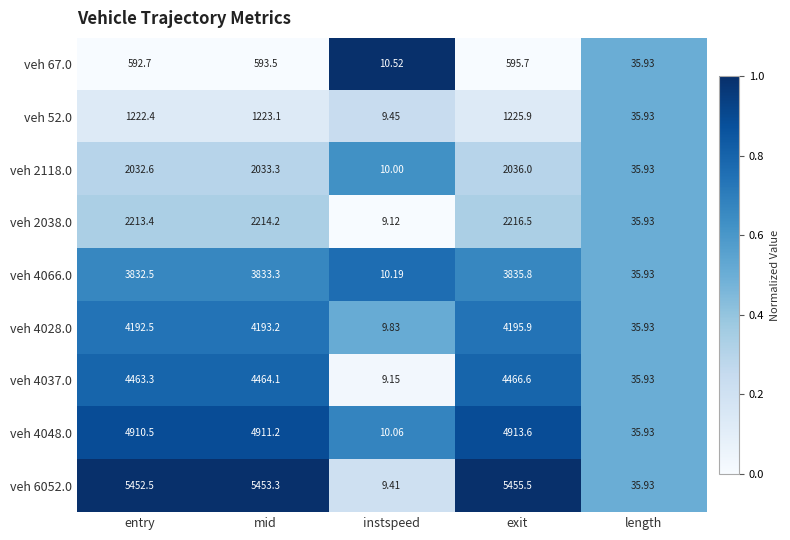

List the labels in order of veh 52.0 value, largest first.

exit, mid, entry, length, instspeed